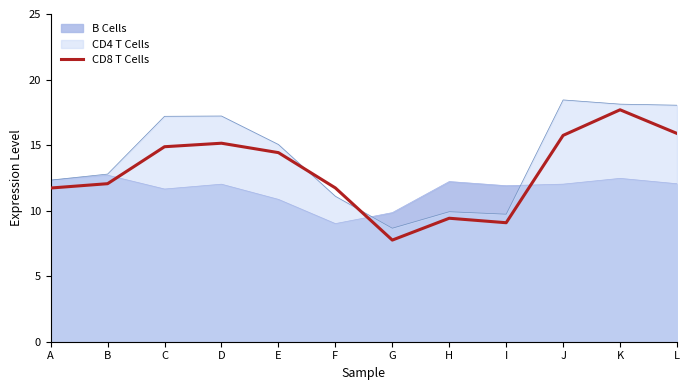

True or false: CD4 T Cells and CD8 T Cells intersect in this chart.

True